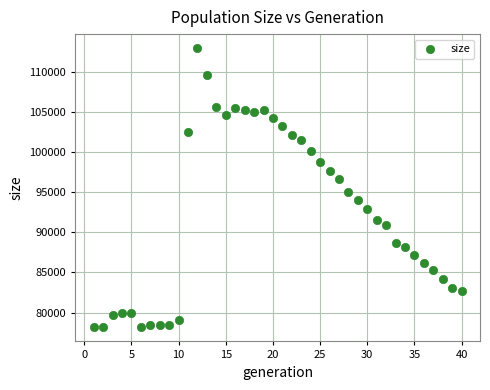

What Y value in the scatter plot is closest to 95549?

95058